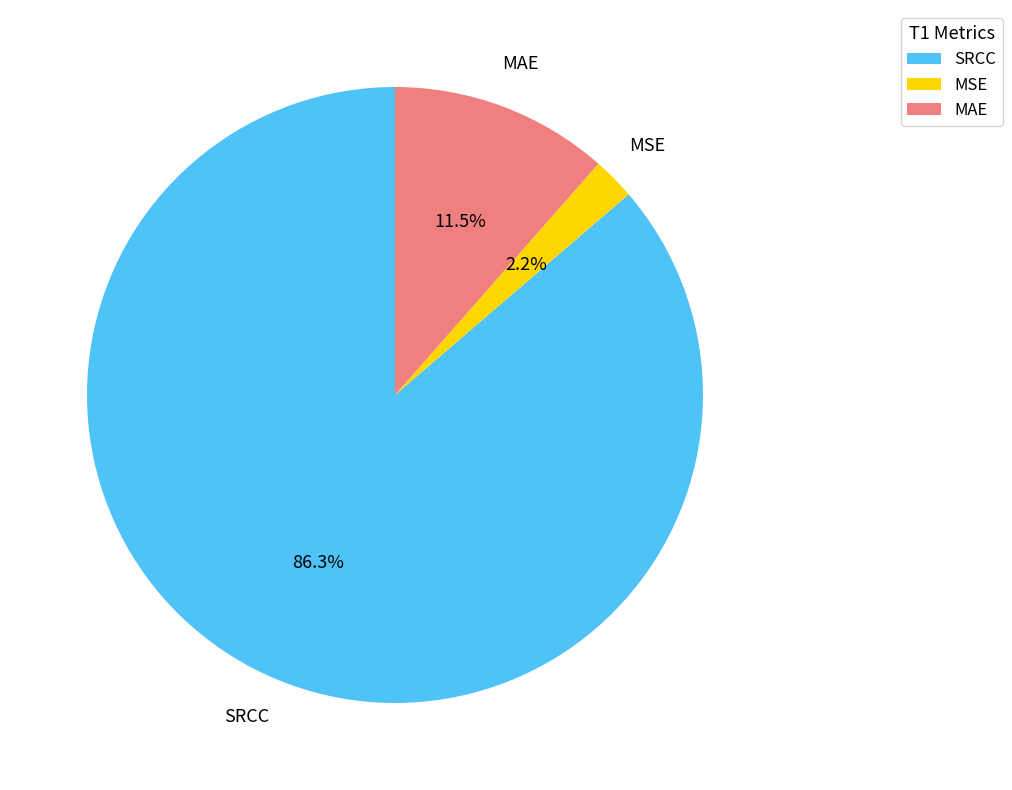

How many segments does this pie chart have?

3